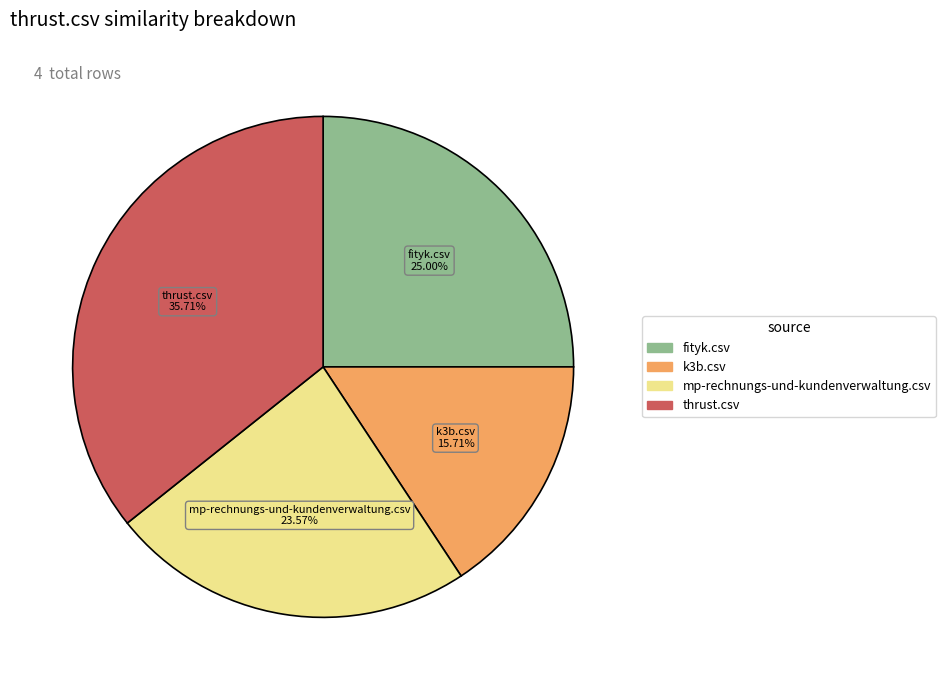

Rank the categories by value from highest to lowest.

thrust.csv, fityk.csv, mp-rechnungs-und-kundenverwaltung.csv, k3b.csv